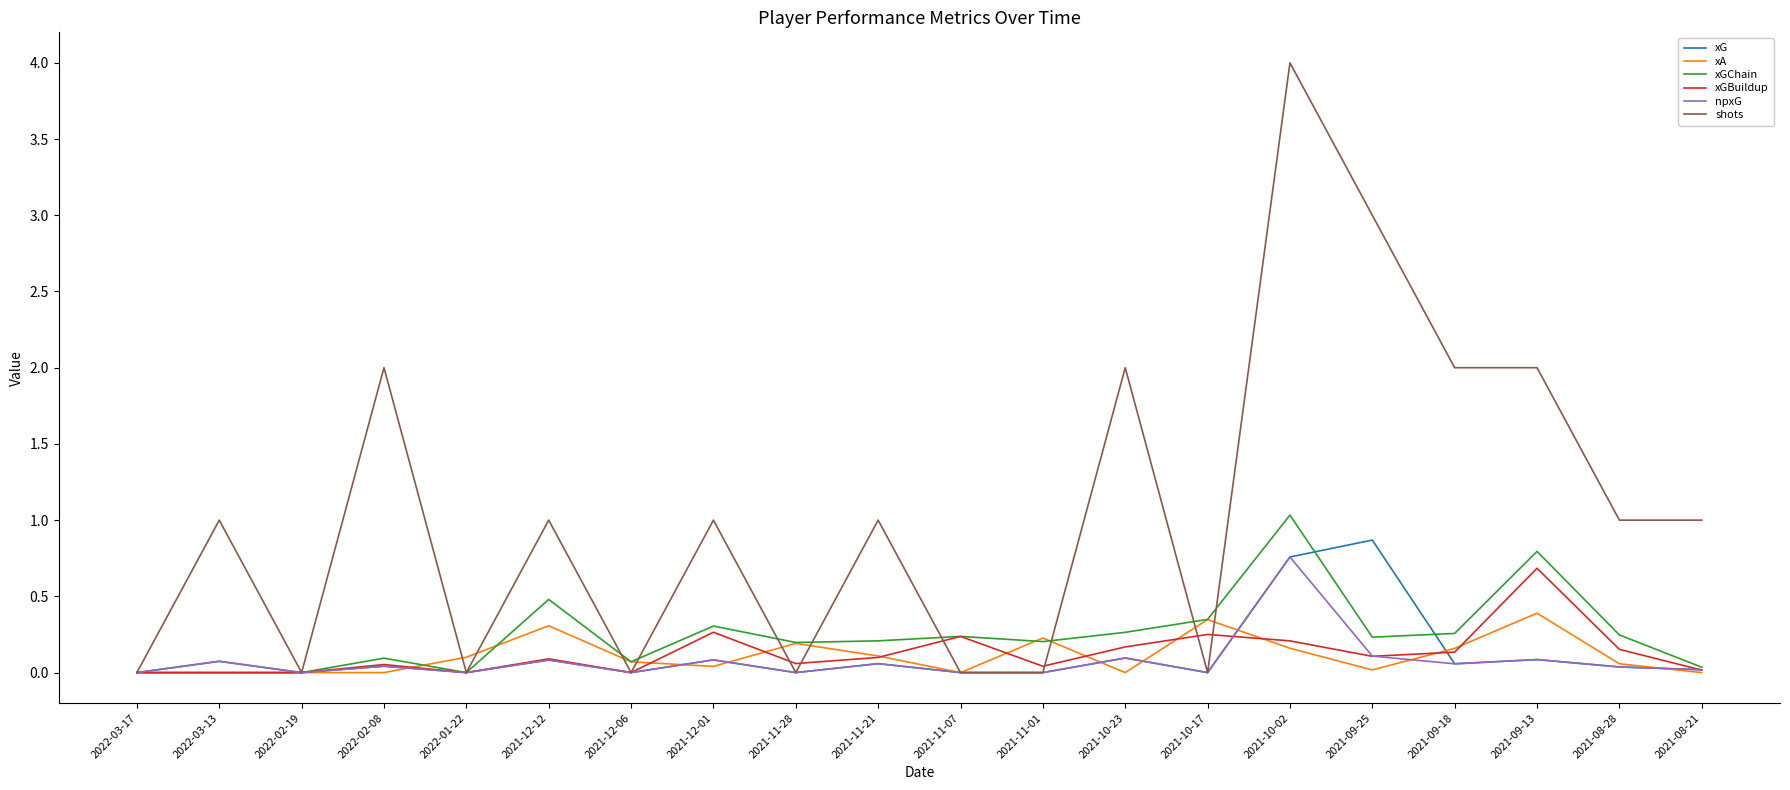

Which series has the largest range (max minus min)?

shots